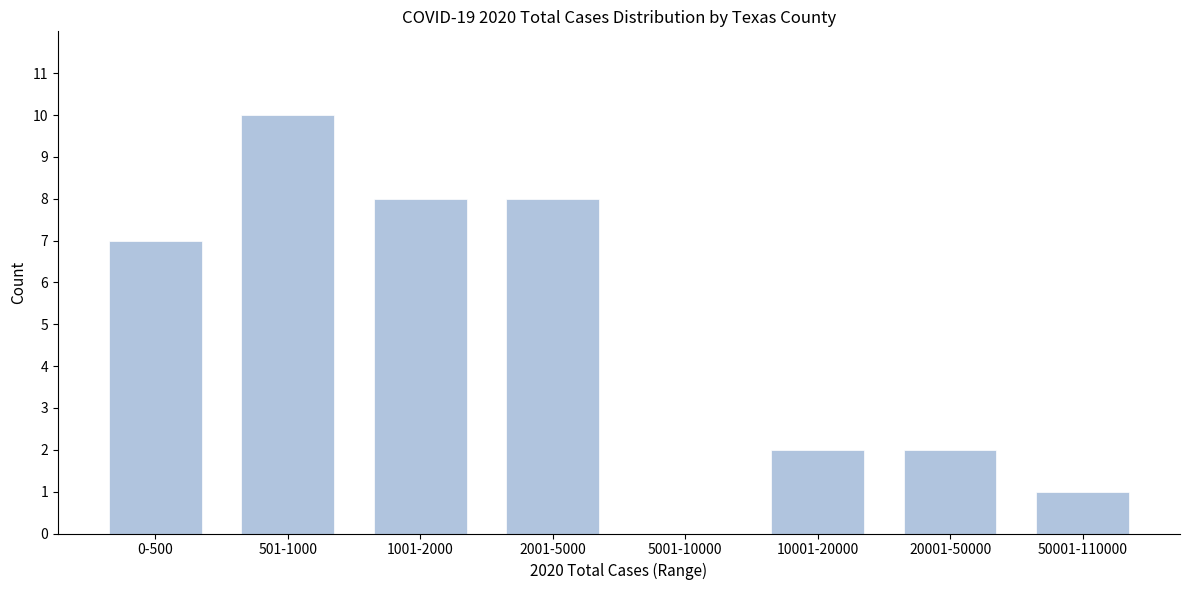

Reading left to right, transcribe all the data shown in this chart.

0-500=7	501-1000=10	1001-2000=8	2001-5000=8	5001-10000=0	10001-20000=2	20001-50000=2	50001-110000=1